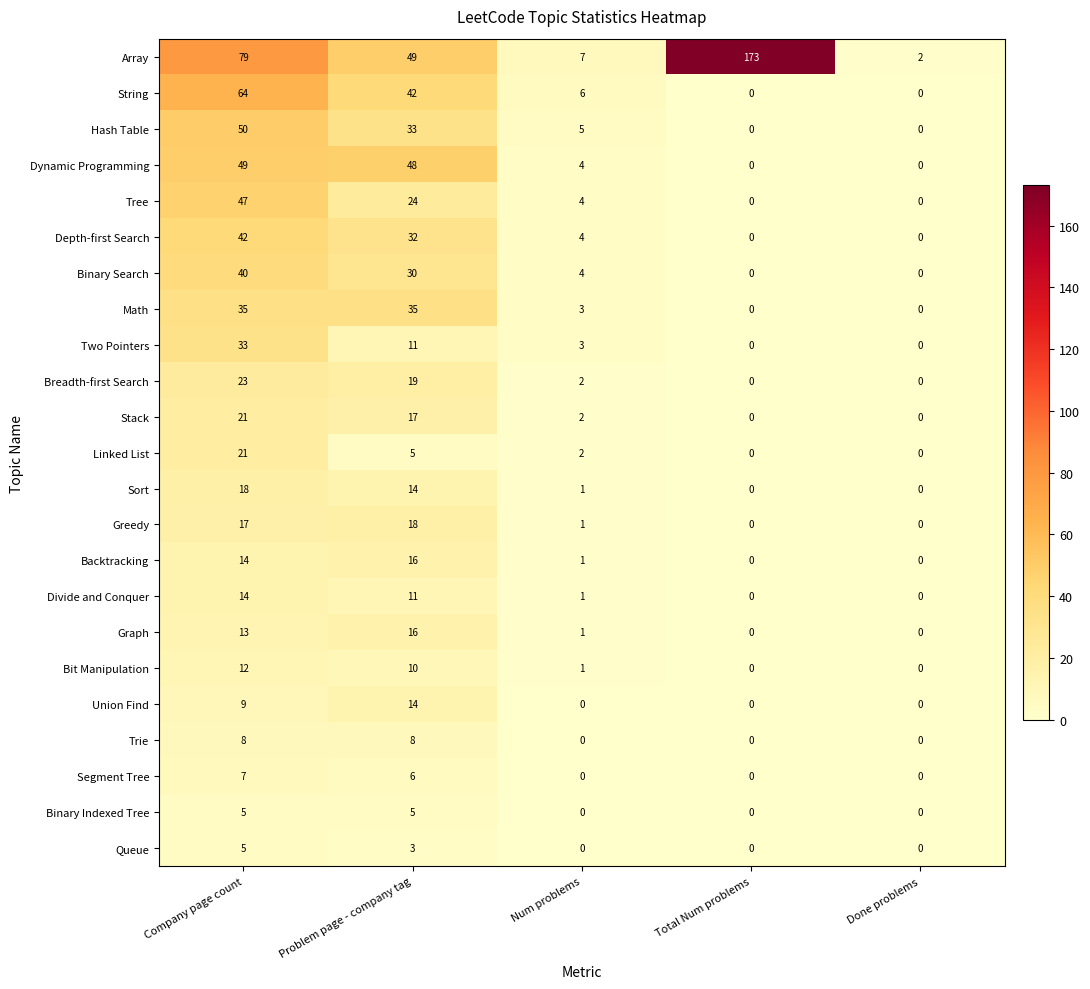

What is the sum of the Stack values at Done problems and Company page count?

21